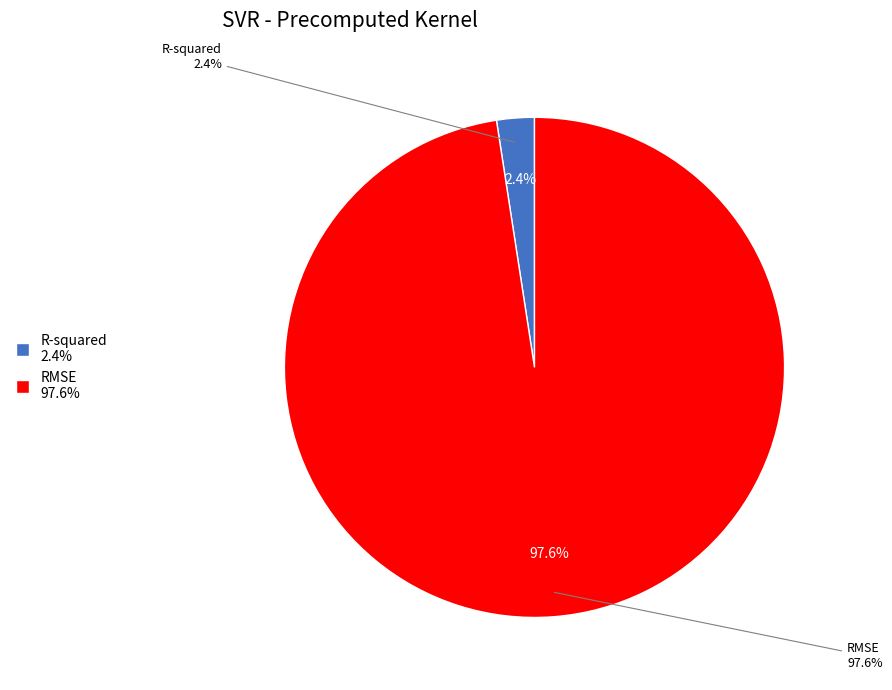

Which slice is the smallest?

R-squared